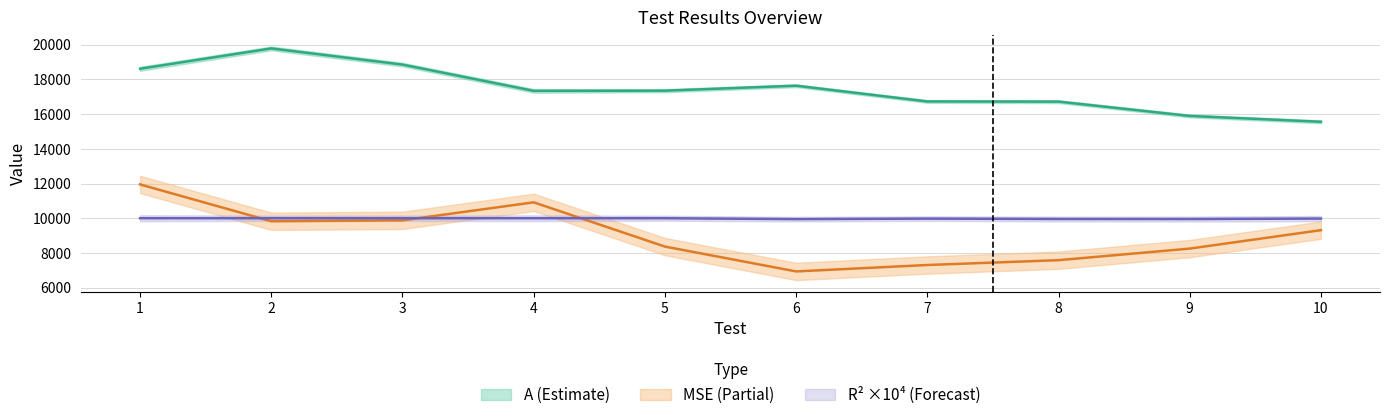

What is the difference between the highest and lowest values at 7?

9419.8